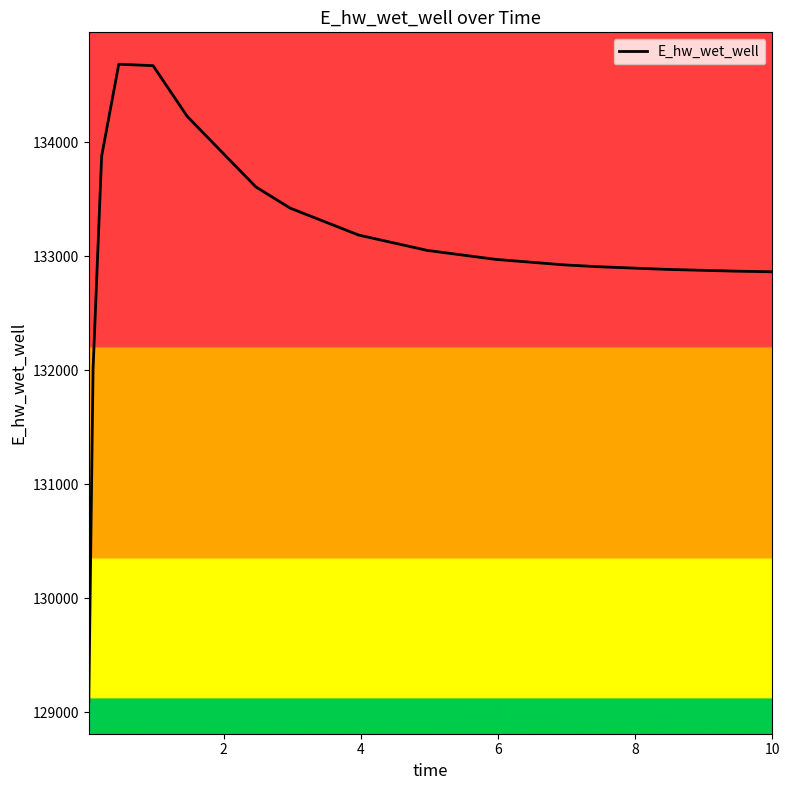

What is the smallest value displayed?

129092.0